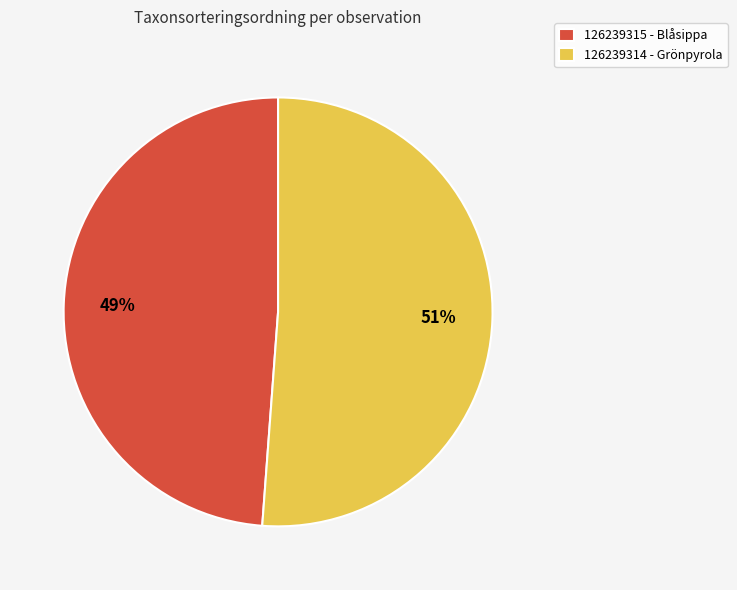

Do 126239315 - Blåsippa and 126239314 - Grönpyrola together represent more than half of the pie?

Yes